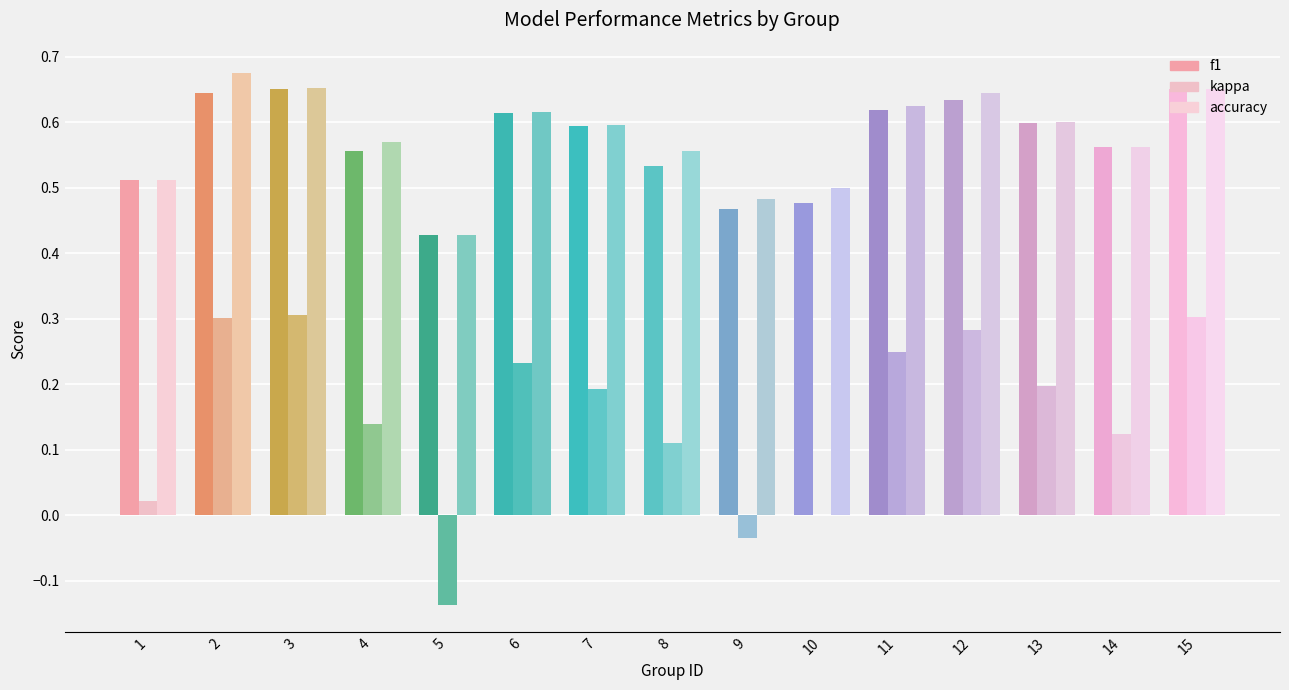

At how many categories does at least one series exceed 0?

15